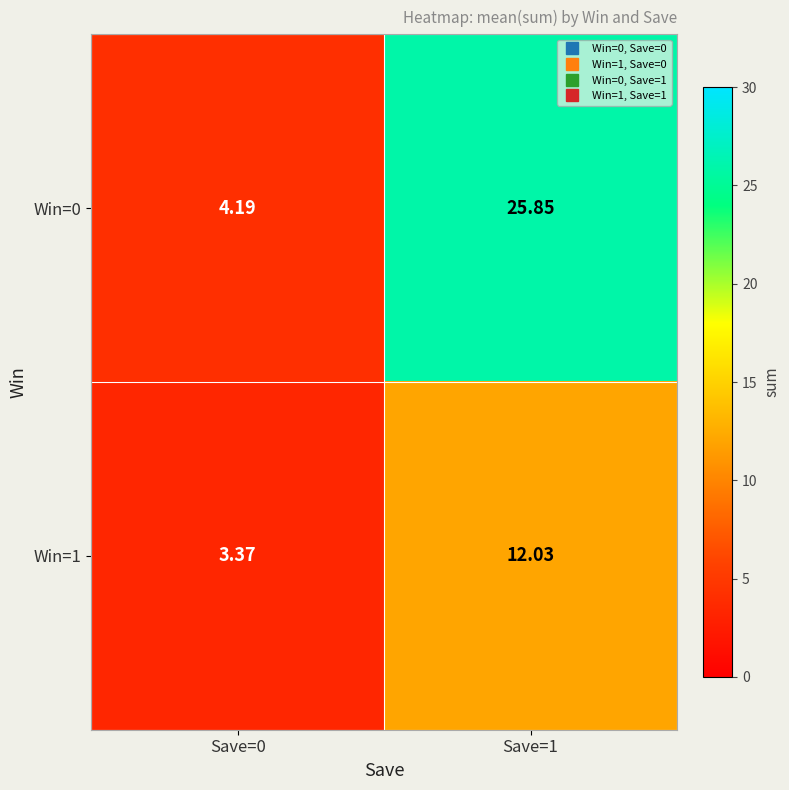

Is the value of Win=1 at Save=0 greater than the value of Win=0 at Save=1?

No